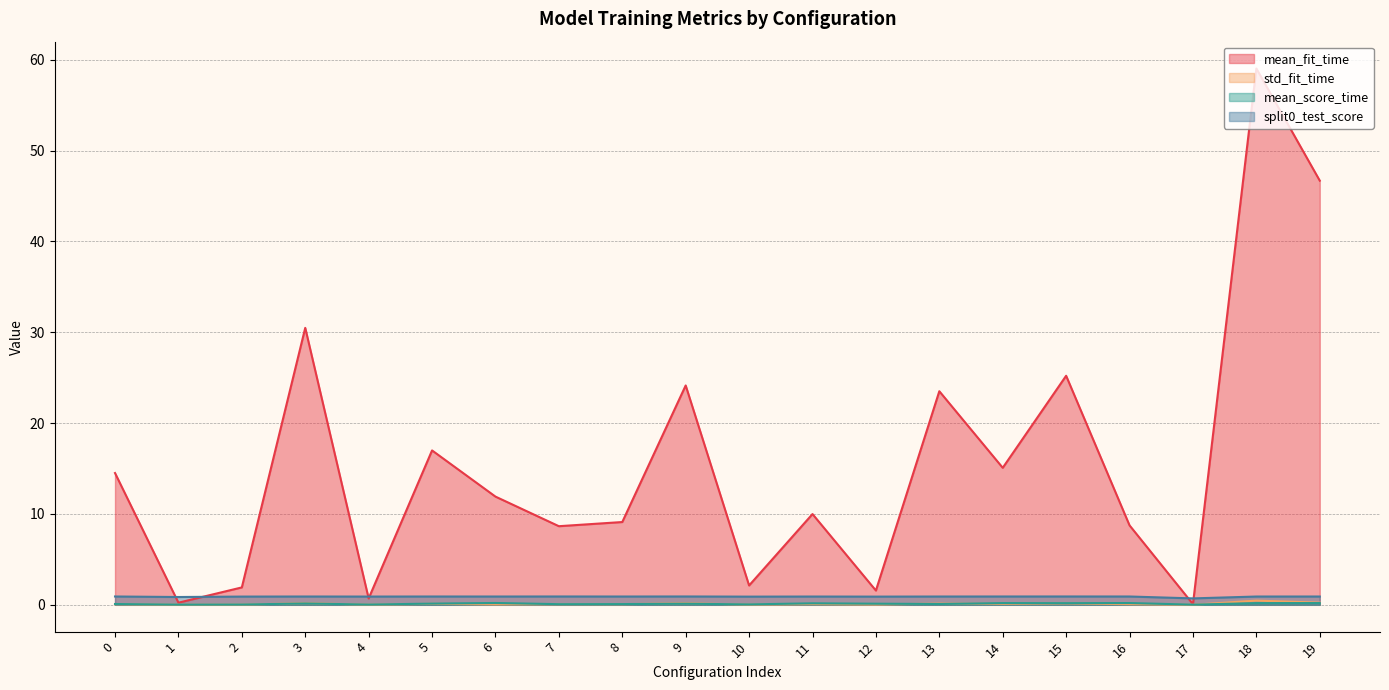

Reading left to right, list all the values displayed in this chart.

mean_fit_time: 0=14.5	1=0.2	2=1.9	3=30.5	4=0.7	5=17.0	6=11.9	7=8.7	8=9.1	9=24.1	10=2.1	11=10.0	12=1.6	13=23.5	14=15.1	15=25.2	16=8.7	17=0.1	18=59.0	19=46.7
std_fit_time: 0=0.1	1=0.0	2=0.0	3=0.2	4=0.0	5=0.1	6=0.0	7=0.1	8=0.1	9=0.2	10=0.0	11=0.1	12=0.0	13=0.1	14=0.1	15=0.2	16=0.1	17=0.0	18=0.5	19=0.2
mean_score_time: 0=0.1	1=0.0	2=0.0	3=0.1	4=0.0	5=0.1	6=0.2	7=0.1	8=0.1	9=0.1	10=0.0	11=0.2	12=0.1	13=0.1	14=0.2	15=0.2	16=0.2	17=0.0	18=0.2	19=0.2
split0_test_score: 0=0.9	1=0.9	2=0.9	3=0.9	4=0.9	5=0.9	6=0.9	7=0.9	8=0.9	9=0.9	10=0.9	11=0.9	12=0.9	13=0.9	14=0.9	15=0.9	16=0.9	17=0.7	18=0.9	19=0.9